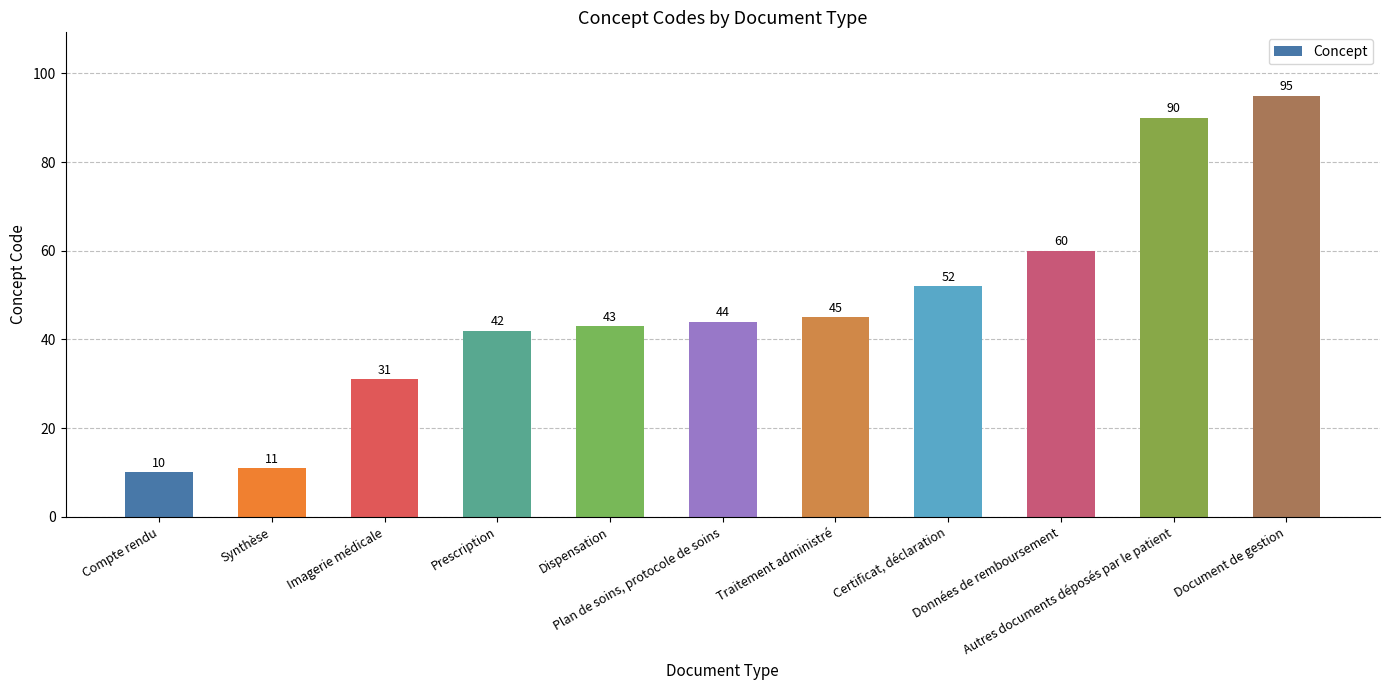

Is it true that the value at Synthèse is 11?

True